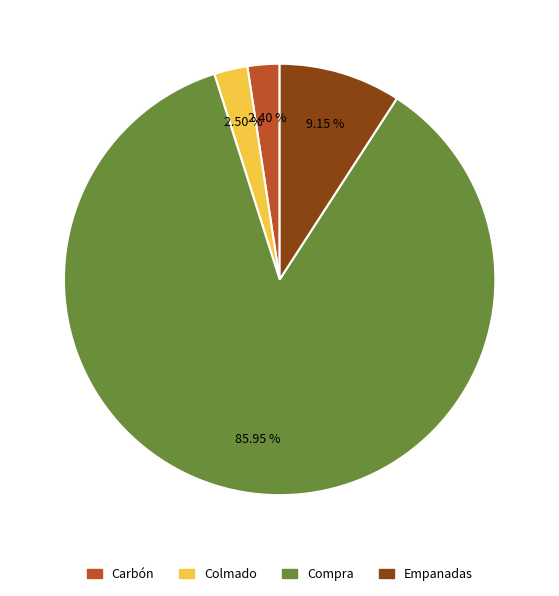

How many slices are in this pie chart?

4